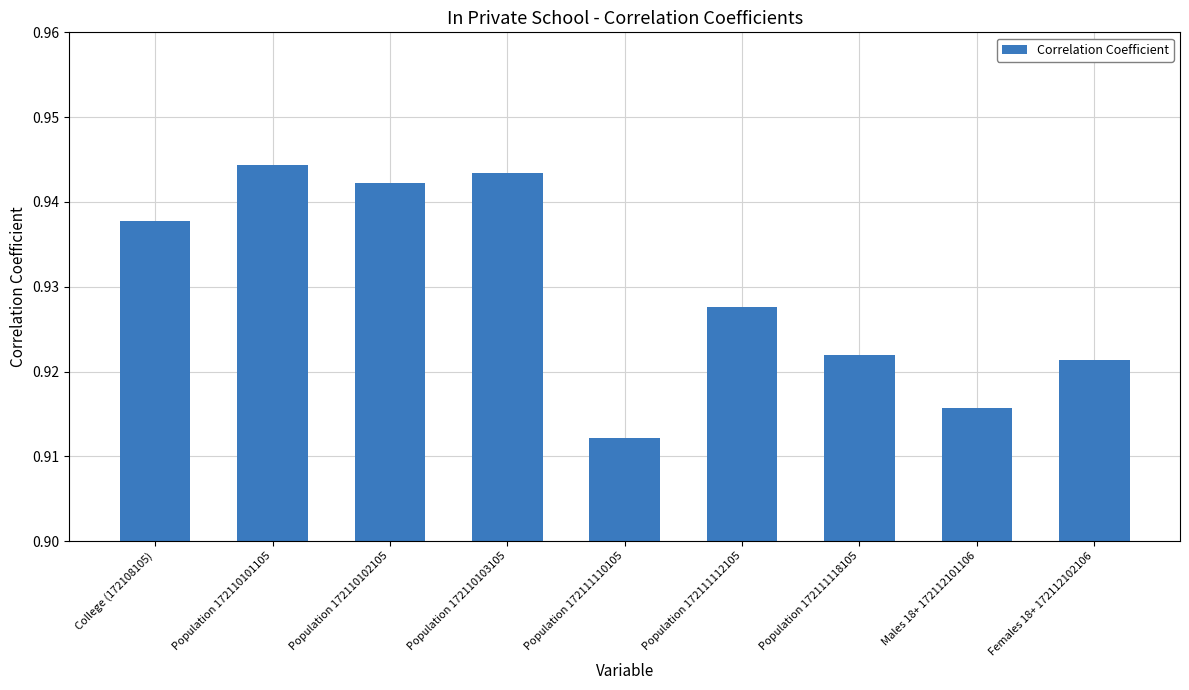

What is the label of the 6th bar from the left?

Population 172111112105